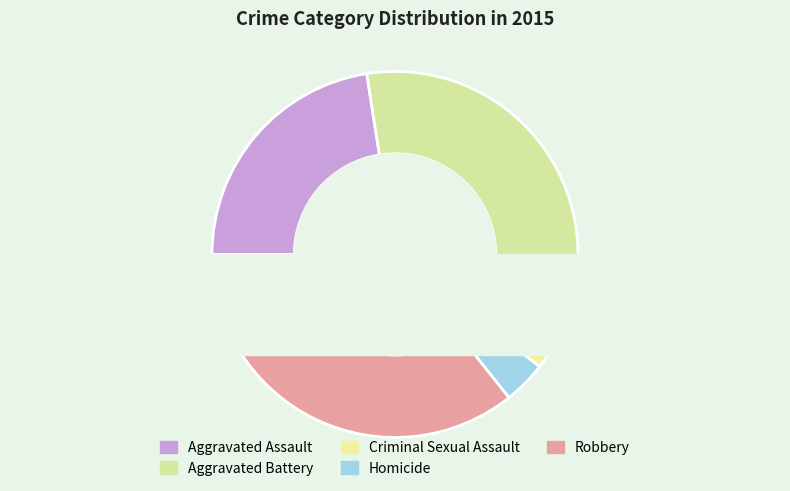

What is the change in value from Criminal Sexual Assault to Homicide?

-3